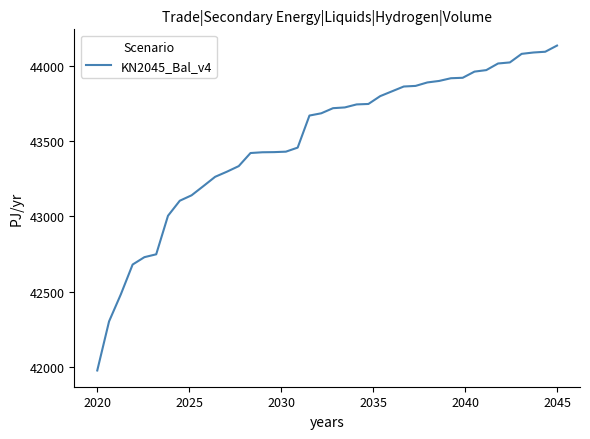

What is the sum of all values?

1740070